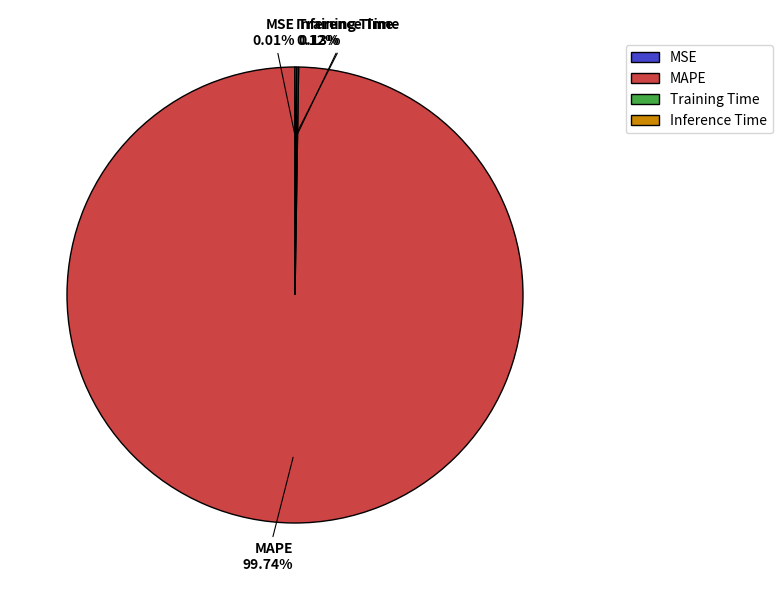

Which category has the biggest portion of the pie?

MAPE